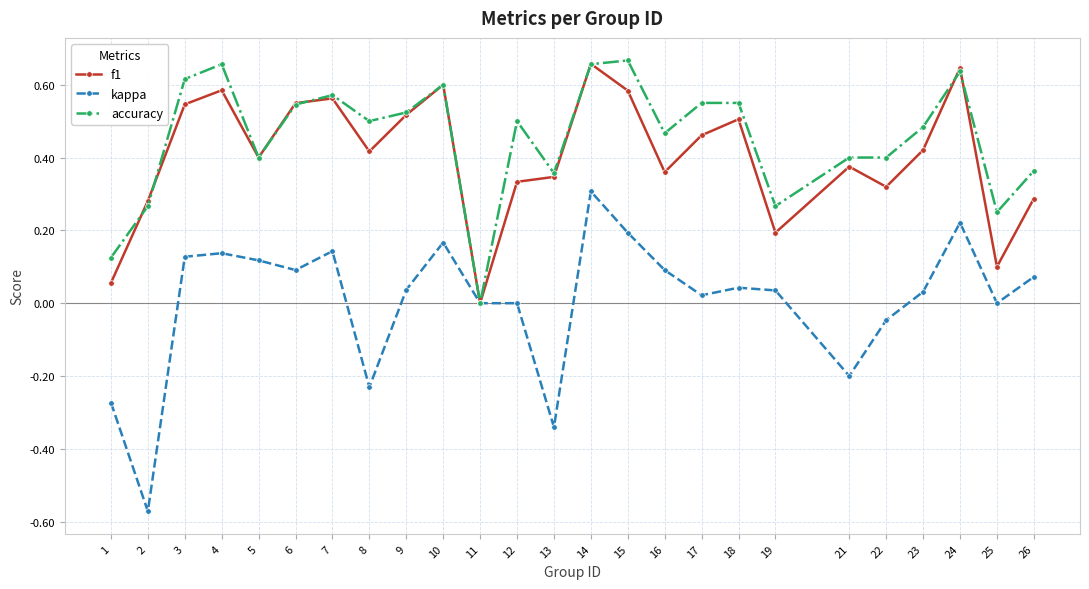

Which series has the largest range (max minus min)?

kappa